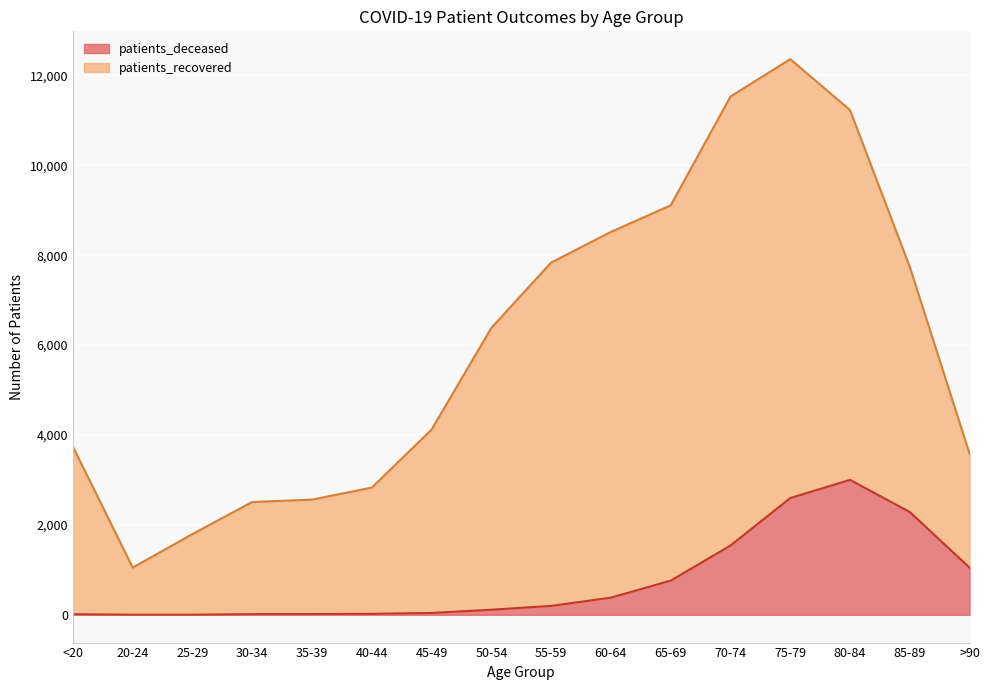

Reading left to right, what are all the values shown in this chart?

<20=13	20-24=3	25-29=3	30-34=15	35-39=16	40-44=22	45-49=41	50-54=113	55-59=198	60-64=382	65-69=760	70-74=1540	75-79=2597	80-84=3002	85-89=2286	>90=1049